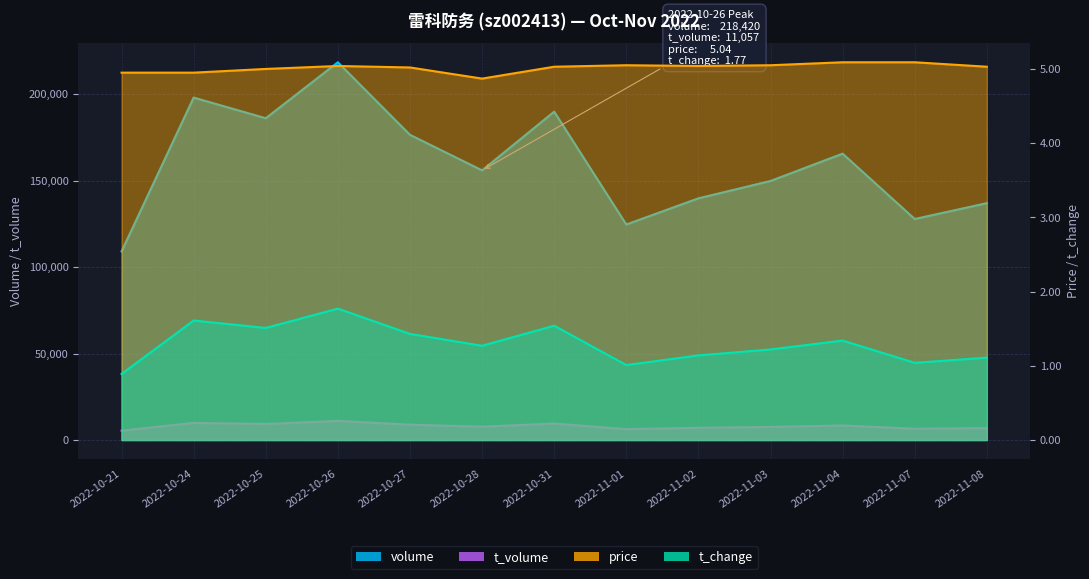

Between 2022-10-24 and 2022-11-08, which series saw the biggest shift?

volume